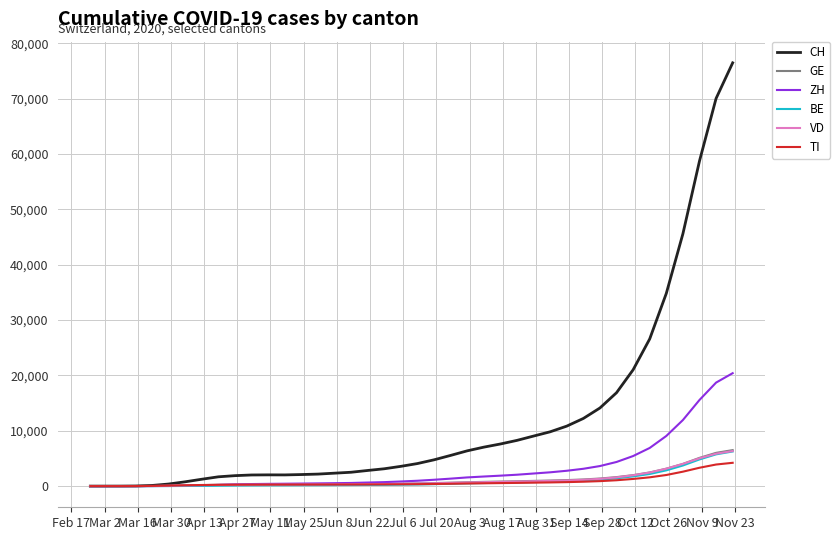

What are all the series names shown in the legend?

CH, GE, ZH, BE, VD, TI